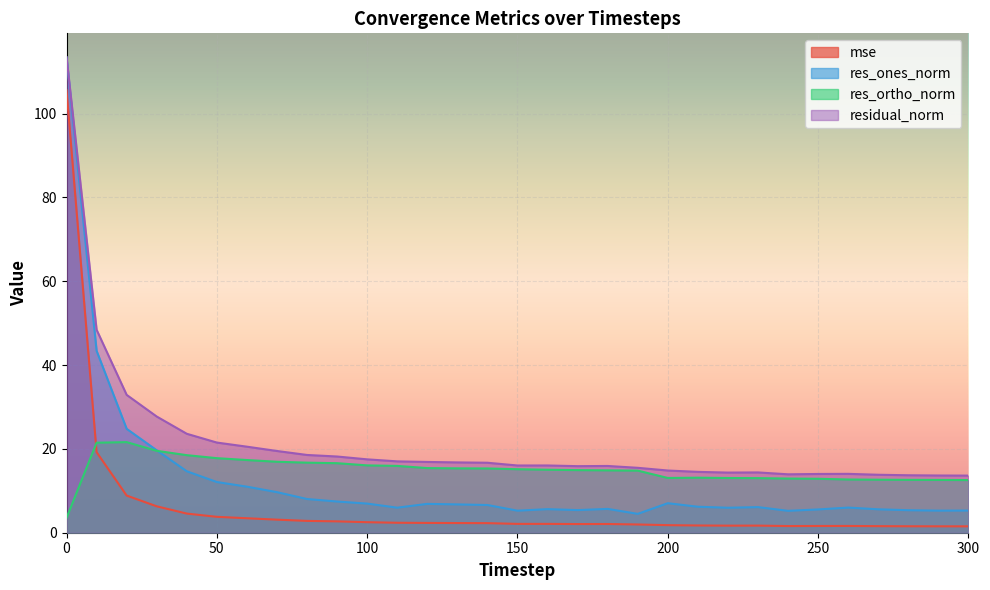

What is the difference between the residual_norm values at 170 and 290?

2.2